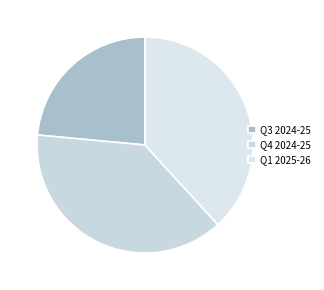

Which slice is the largest?

Q4 2024-25